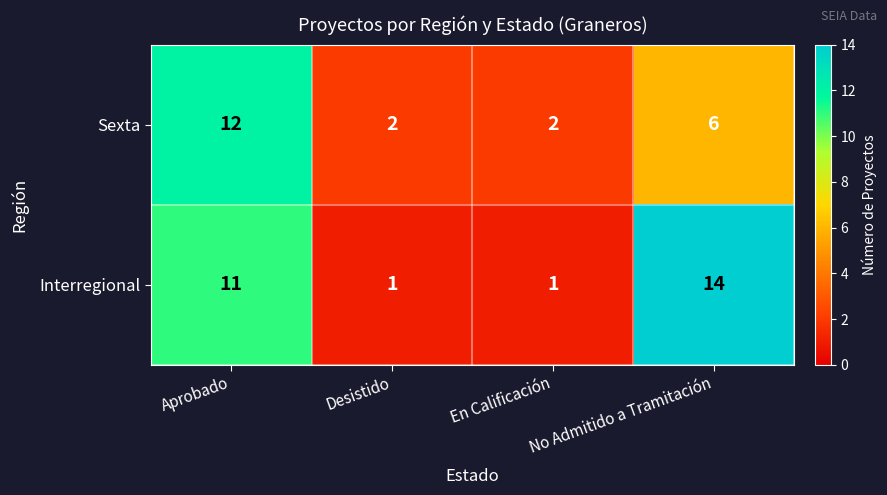

How many data points in Interregional are less than 11?

2